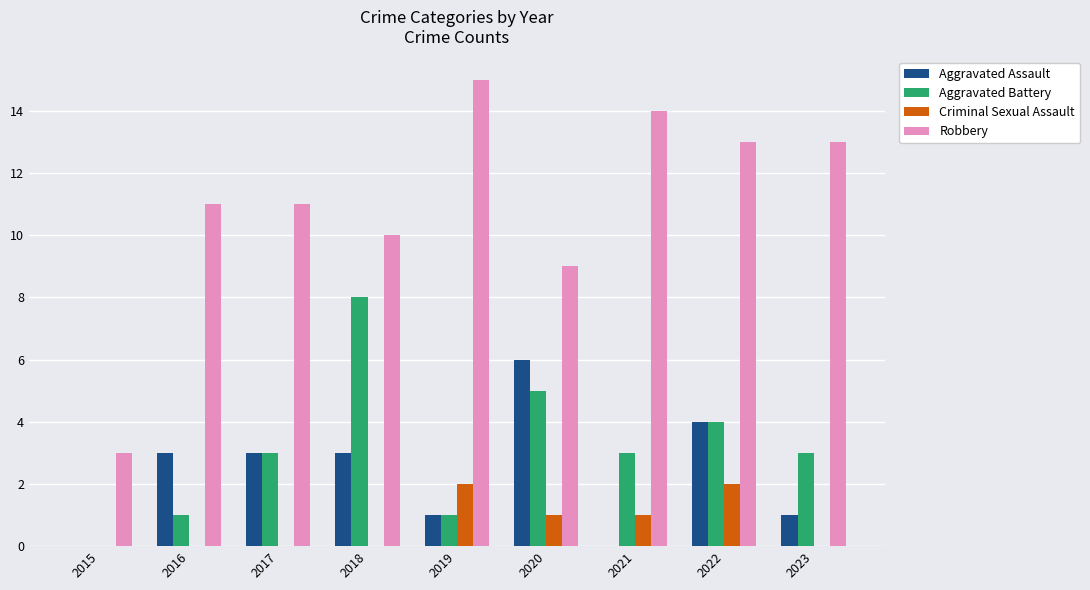

What is the difference between the Aggravated Assault values at 2016 and 2022?

1